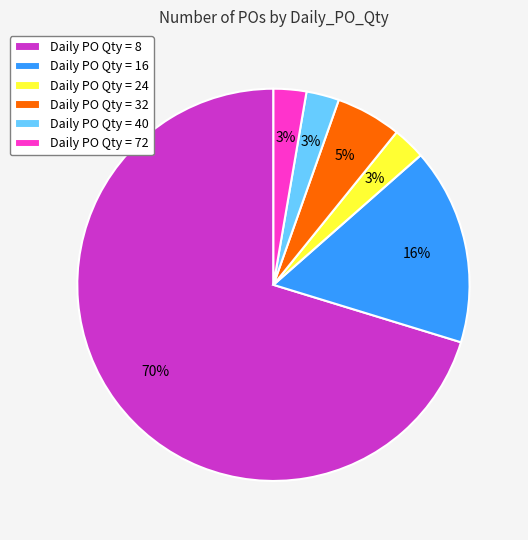

To the nearest percent, what is the average slice percentage?

17%